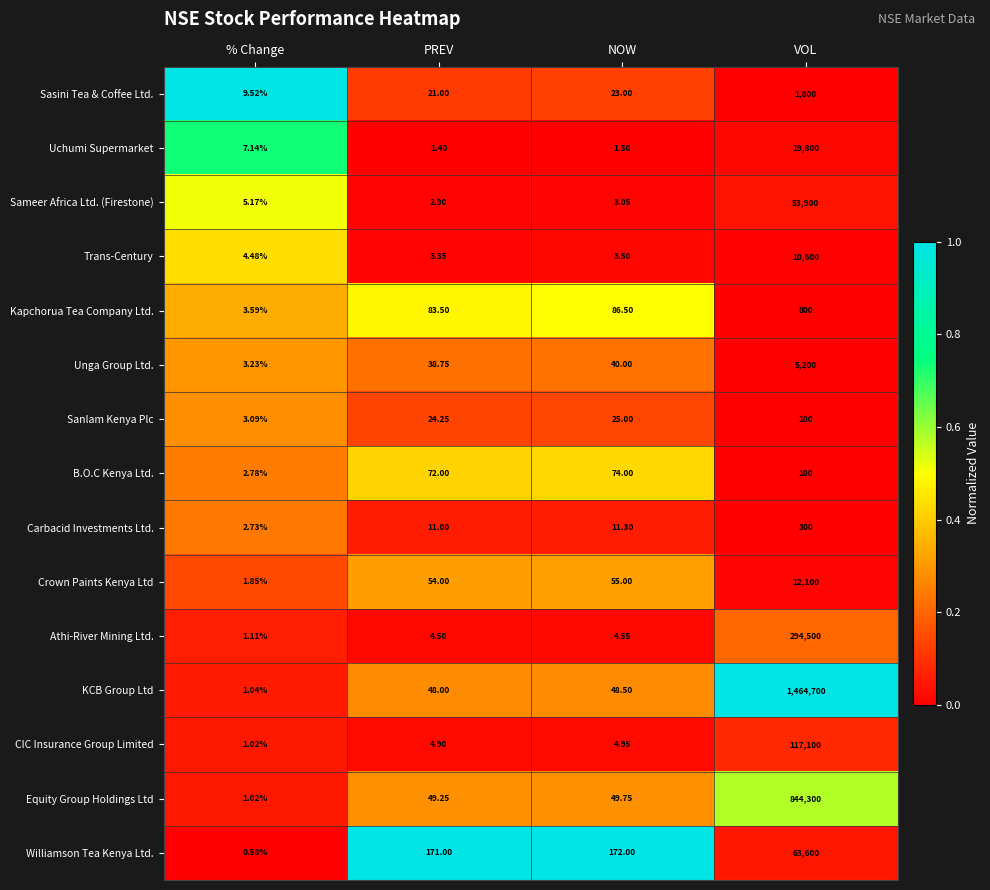

Which series has the widest spread of values?

KCB Group Ltd